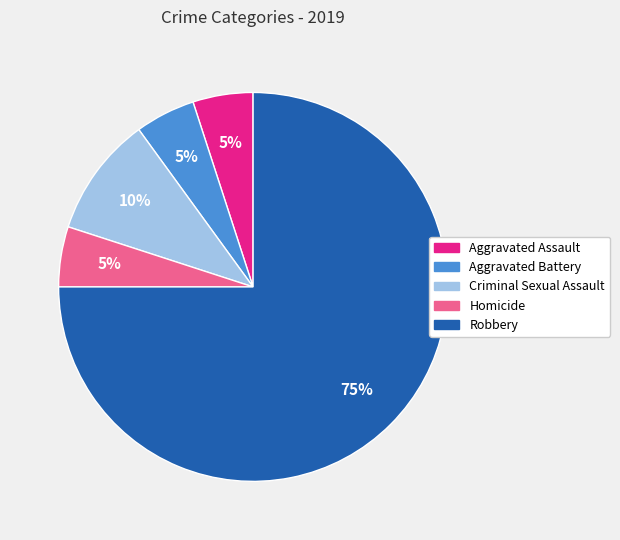

To the nearest percent, what is the average slice percentage?

20%